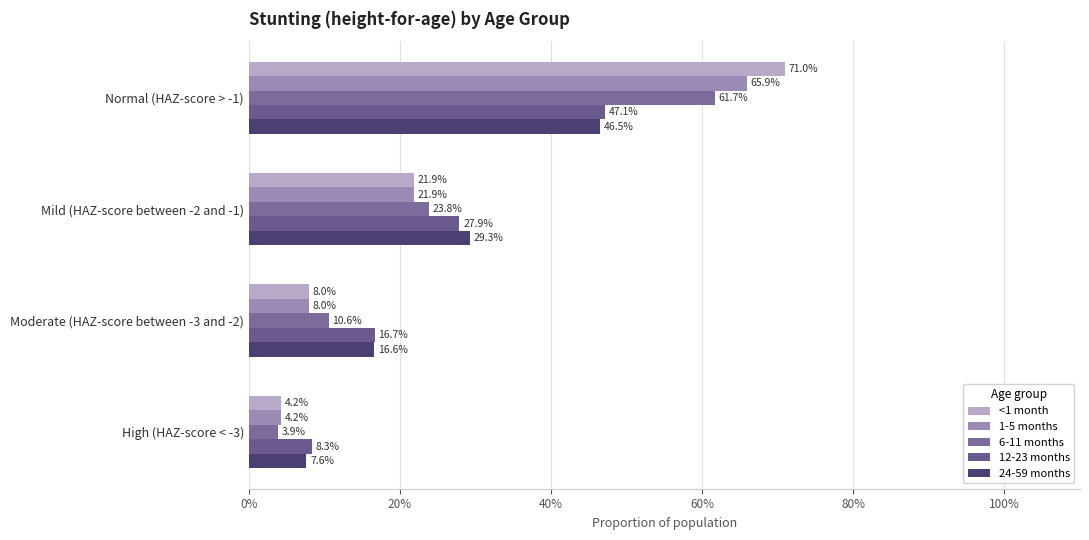

What are all the series names shown in the legend?

<1 month, 1-5 months, 6-11 months, 12-23 months, 24-59 months